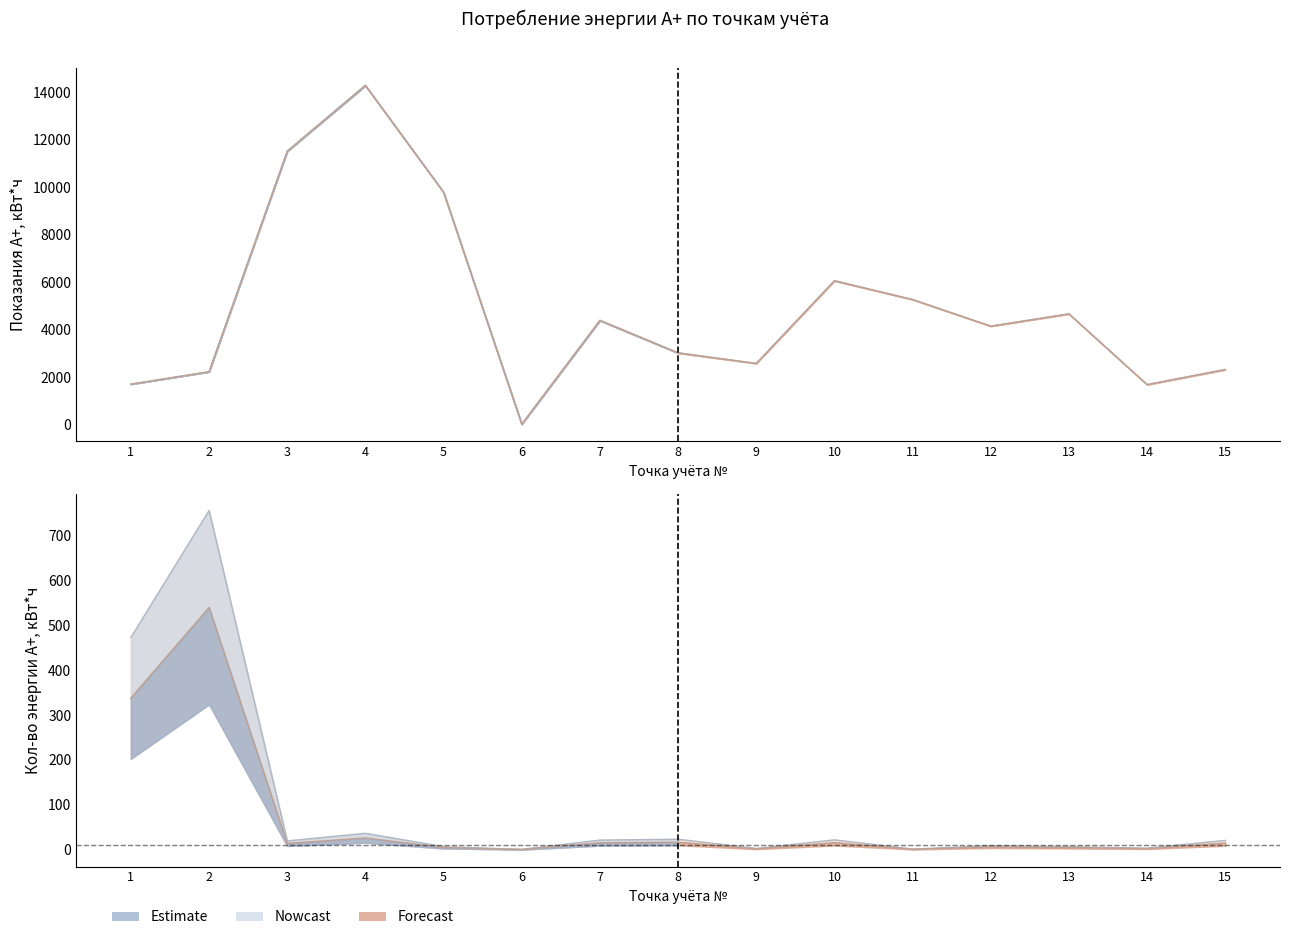

In Показания А+ конец, кВт*ч, how many points are lower than both neighbors (excluding endpoints)?

4